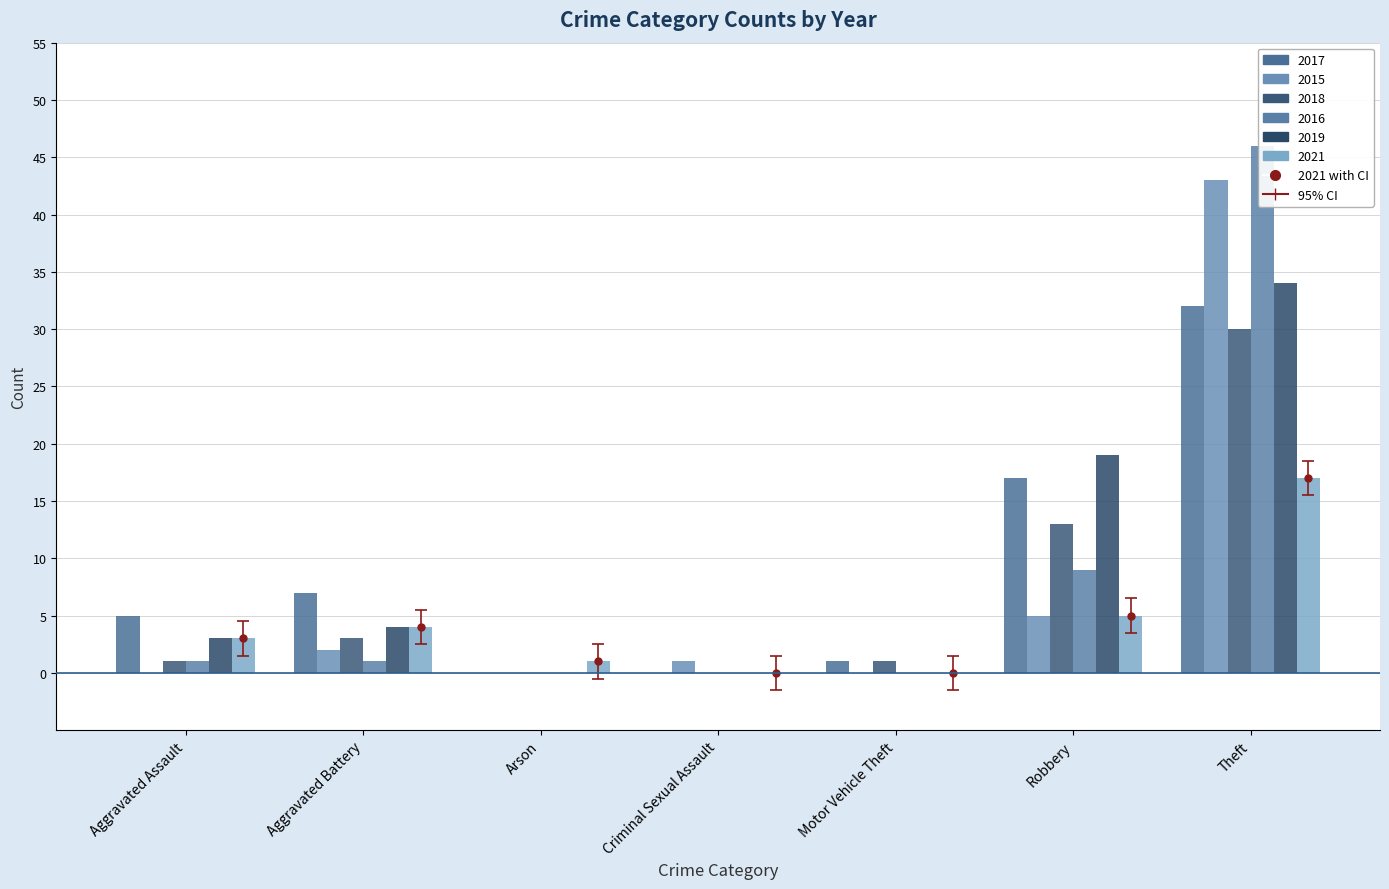

Which series has the widest spread of values?

2016